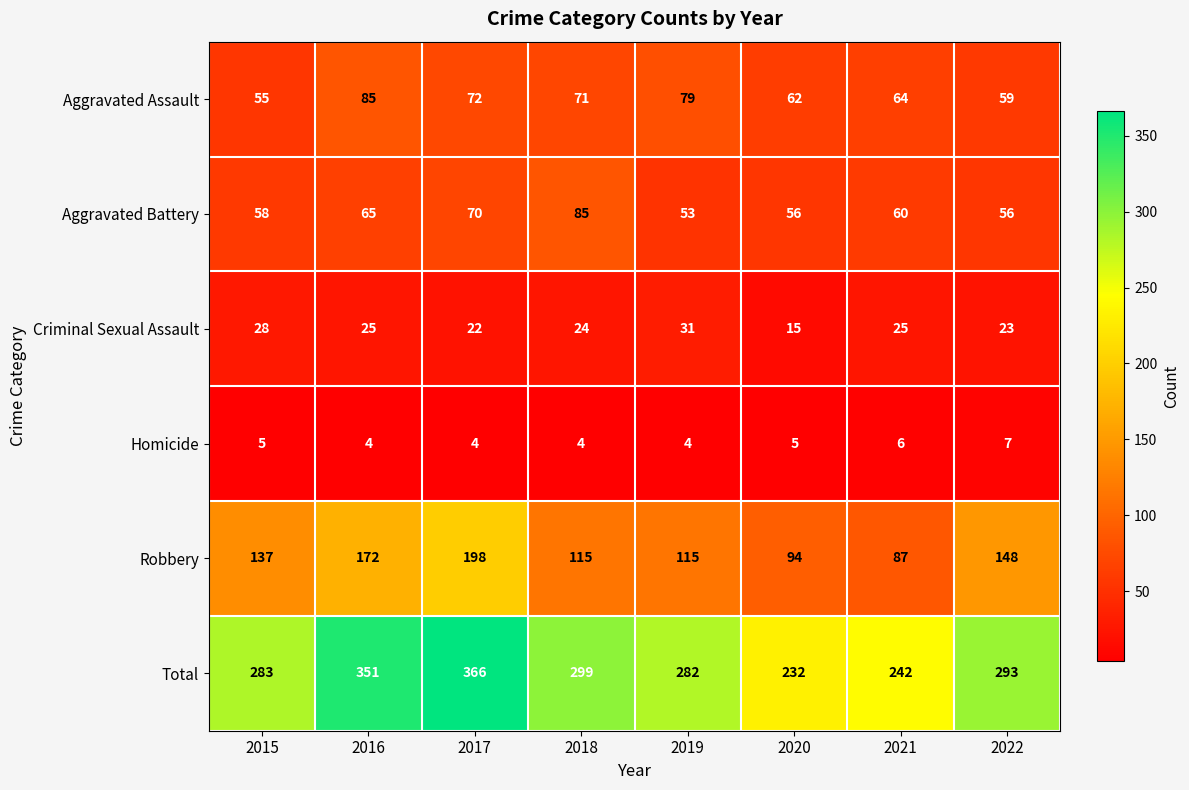

What is the average value of the Homicide series?

5